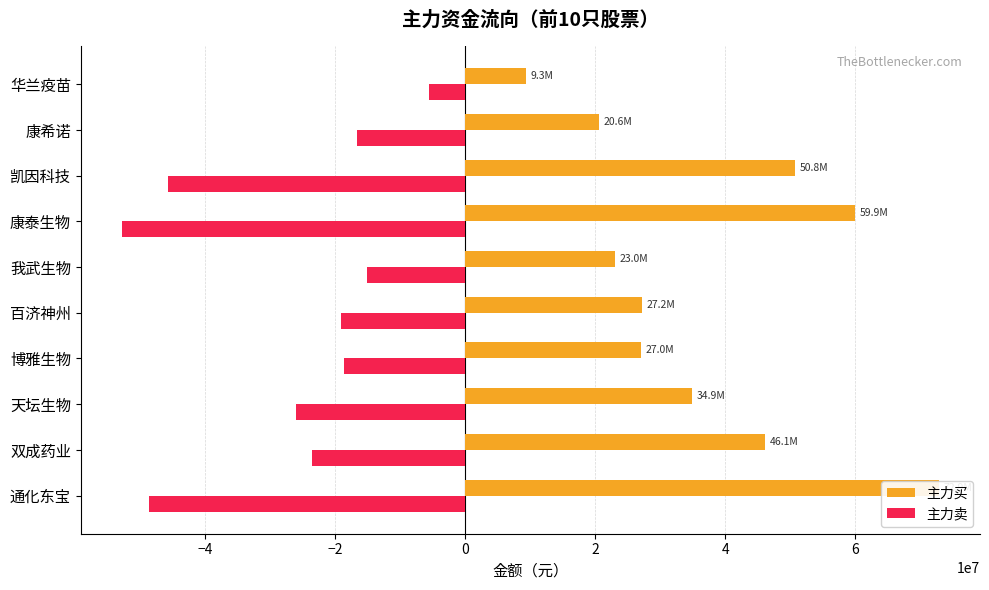

What is the sum of all 主力买 values?

371590132